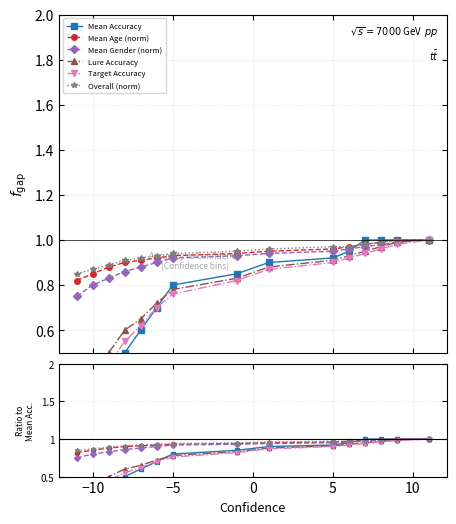

What is the average value of the Mean Gender (norm) series?

0.9